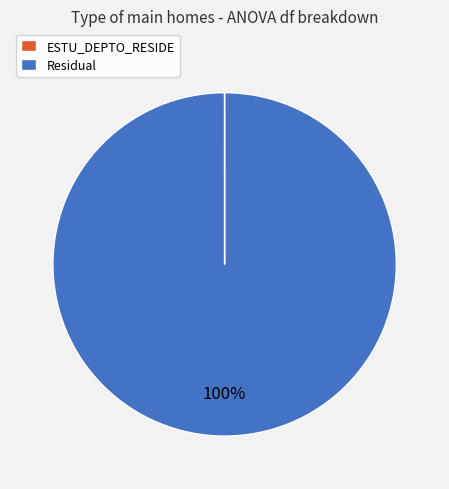

What percentage is the Residual slice, to the nearest percent?

100%